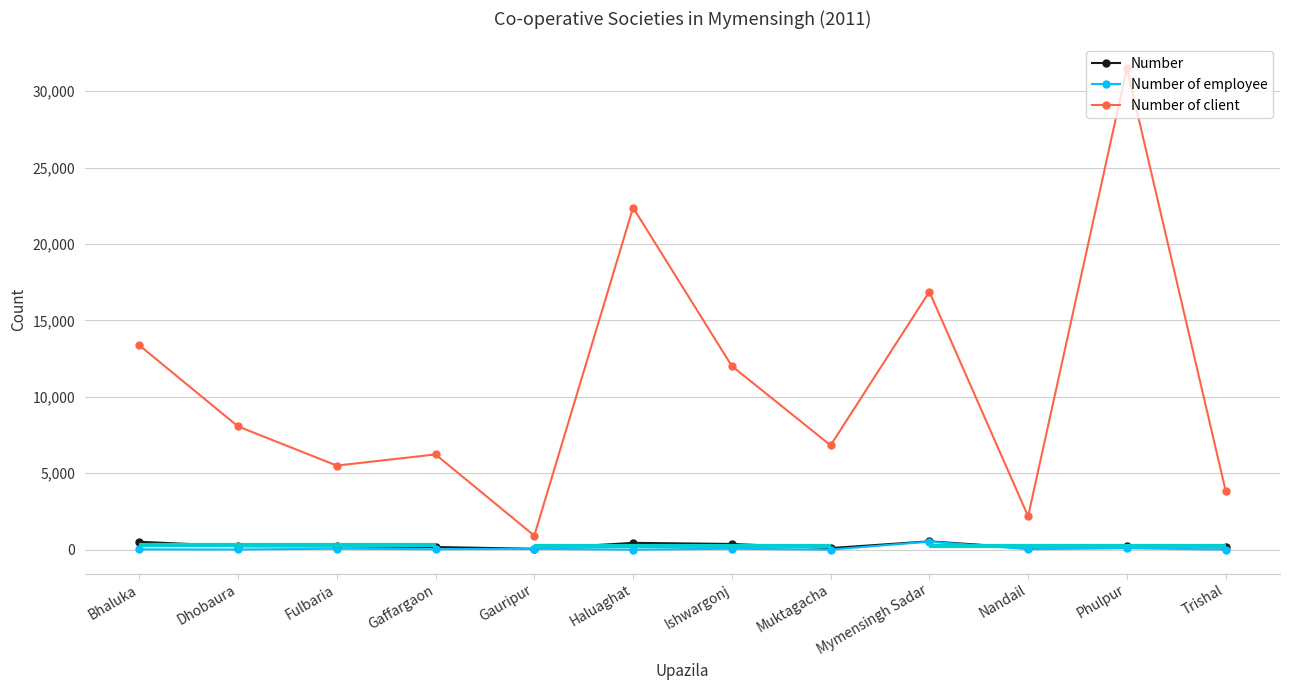

Where does the Number of client series first go above 8065?

Bhaluka